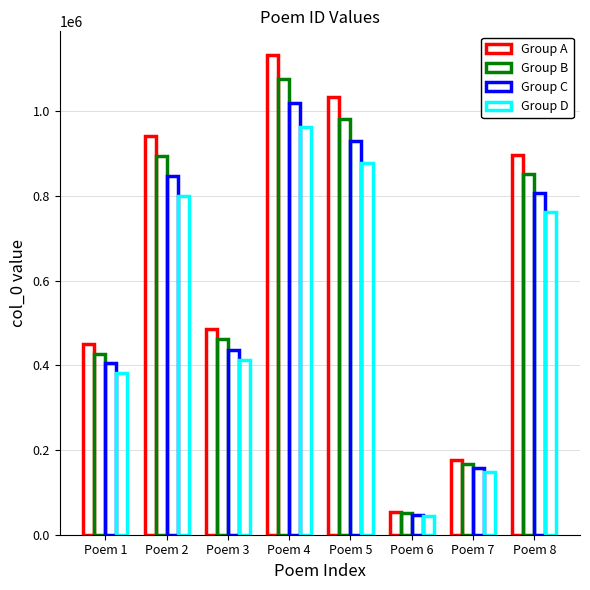

How many bars are there in total?

32